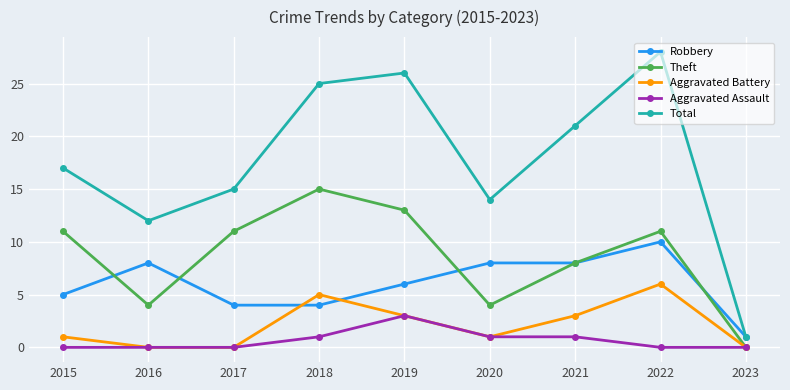

Which label corresponds to the largest value in the chart?

2022